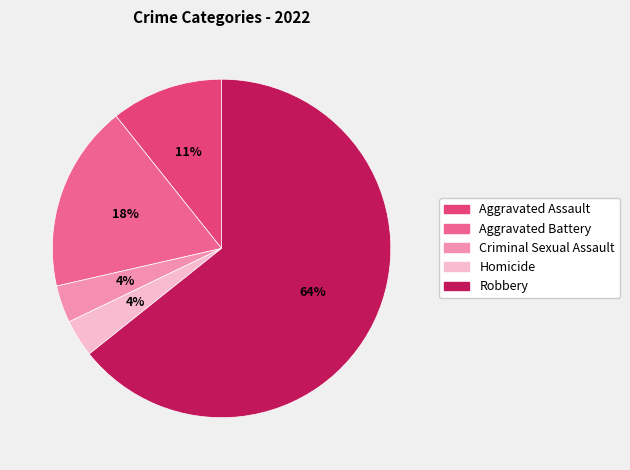

What is the ratio of the value at Homicide to the value at Aggravated Battery?

0.2